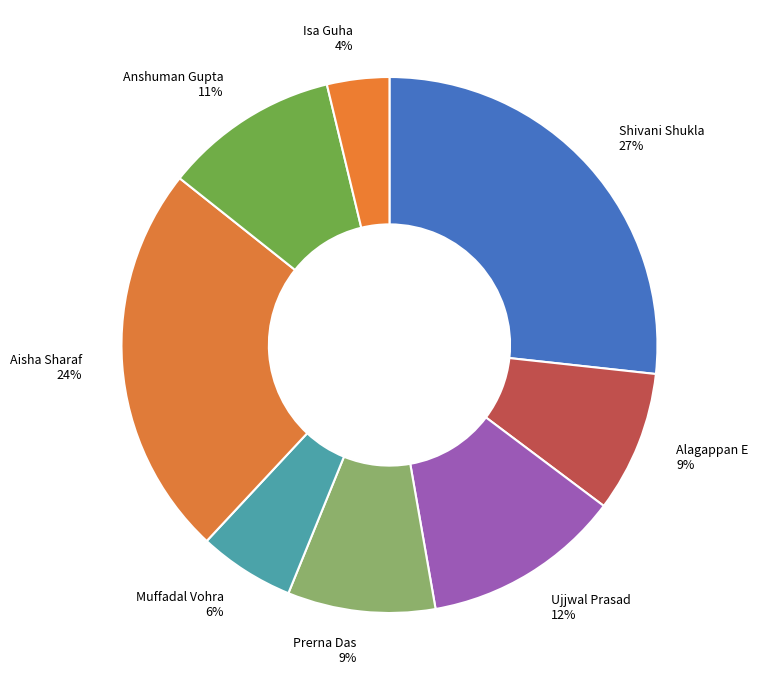

Does Alagappan E account for over 50% of the chart?

No